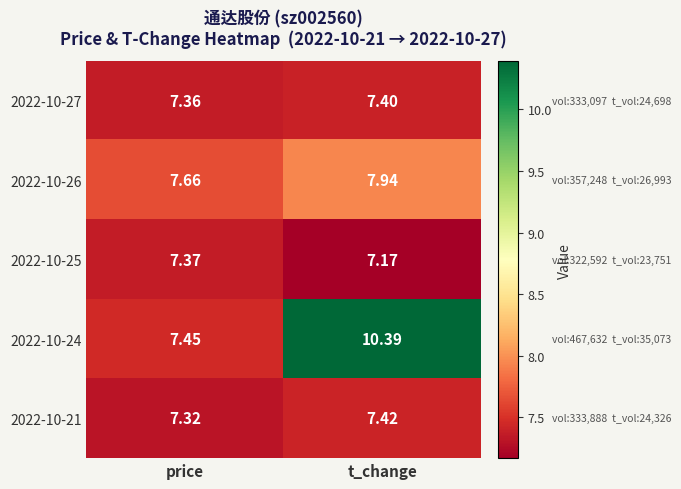

At which label does 2022-10-21 reach its peak?

t_change